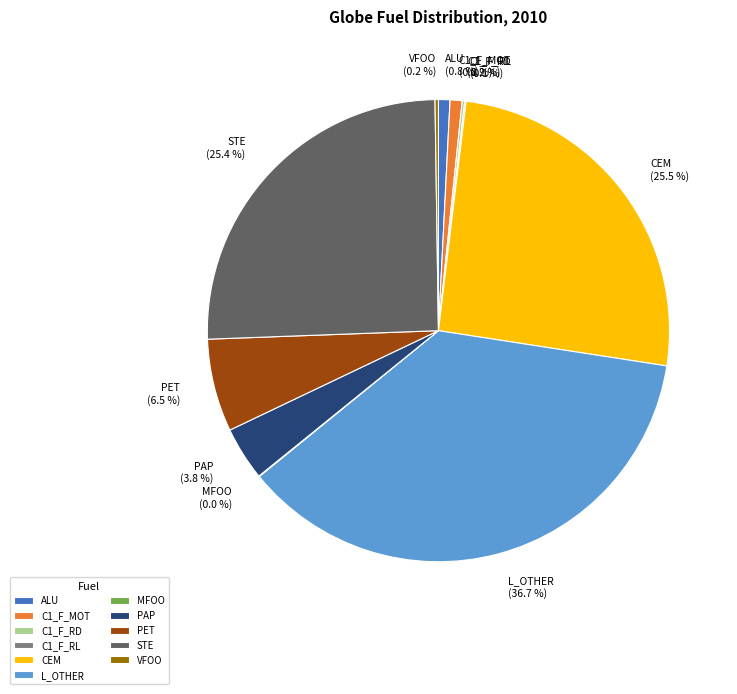

How much of the chart is everything except PET?

93.5%